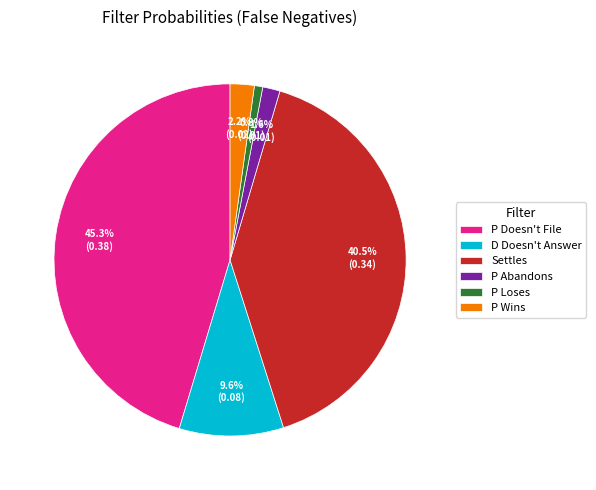

Is there any slice that represents more than half of the pie?

No